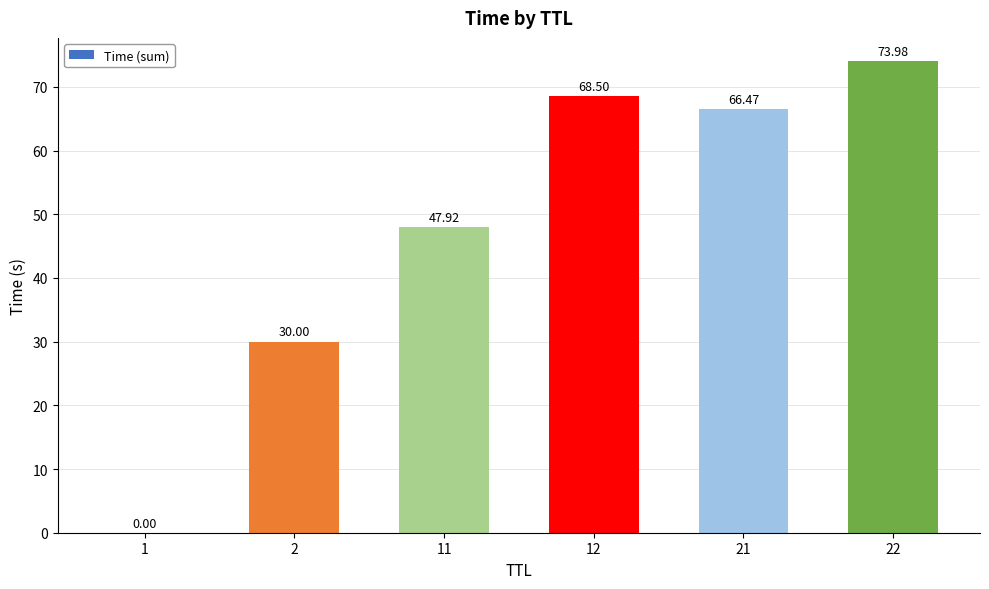

What is the sum of the values at 22 and 2?

104.0